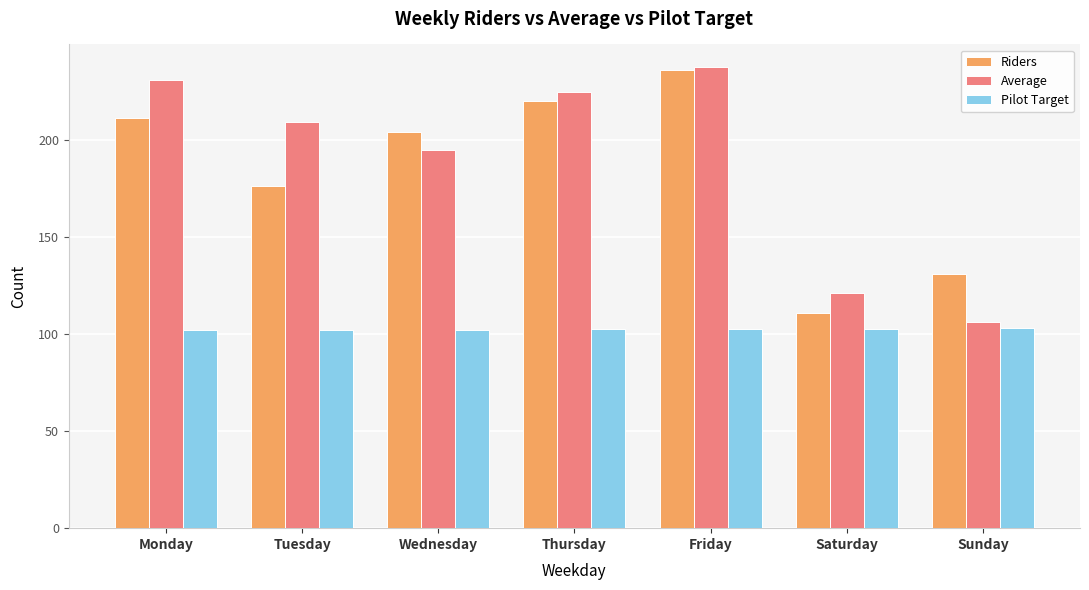

What is the greatest value displayed?

237.2